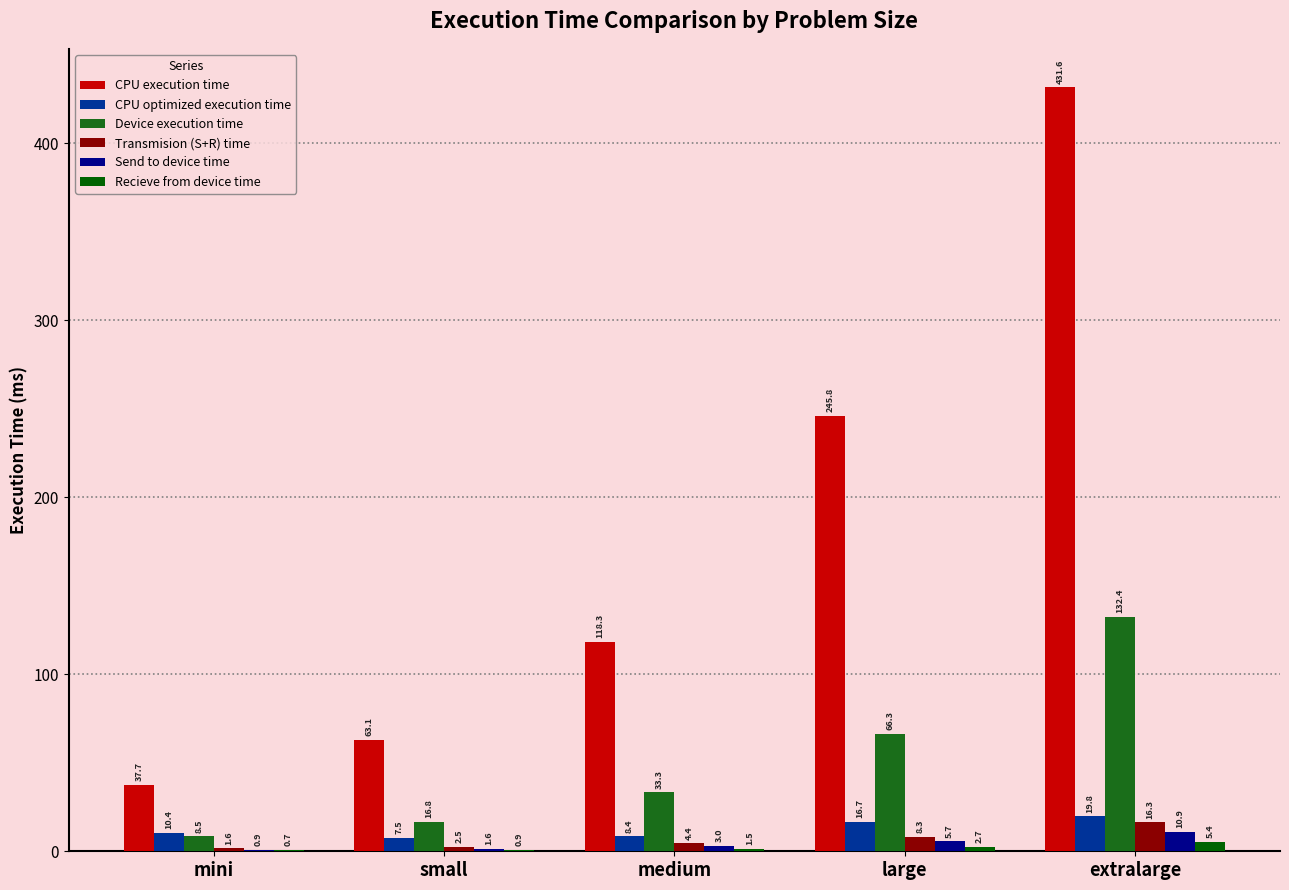

Reading left to right, what are all the values shown in this chart?

CPU execution time: mini=37.7	small=63.1	medium=118.3	large=245.8	extralarge=431.6
CPU optimized execution time: mini=10.4	small=7.5	medium=8.4	large=16.7	extralarge=19.8
Device execution time: mini=8.5	small=16.8	medium=33.3	large=66.3	extralarge=132.4
Transmision (S+R) time: mini=1.6	small=2.5	medium=4.4	large=8.3	extralarge=16.3
Send to device time: mini=0.9	small=1.6	medium=3.0	large=5.7	extralarge=10.9
Recieve from device time: mini=0.7	small=0.9	medium=1.5	large=2.7	extralarge=5.4